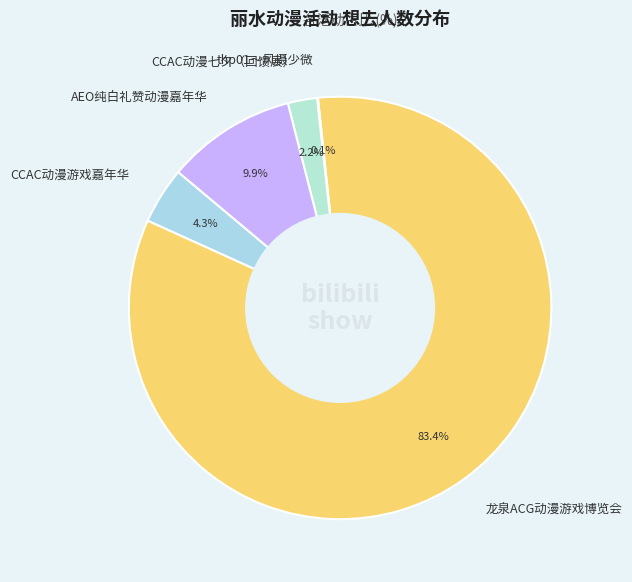

What is the largest slice in the pie chart?

龙泉ACG动漫游戏博览会